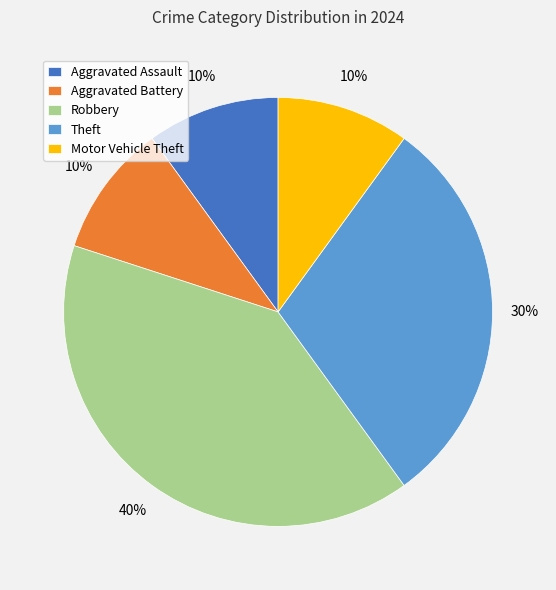

To the nearest percent, what percentage of the pie is Robbery?

40%